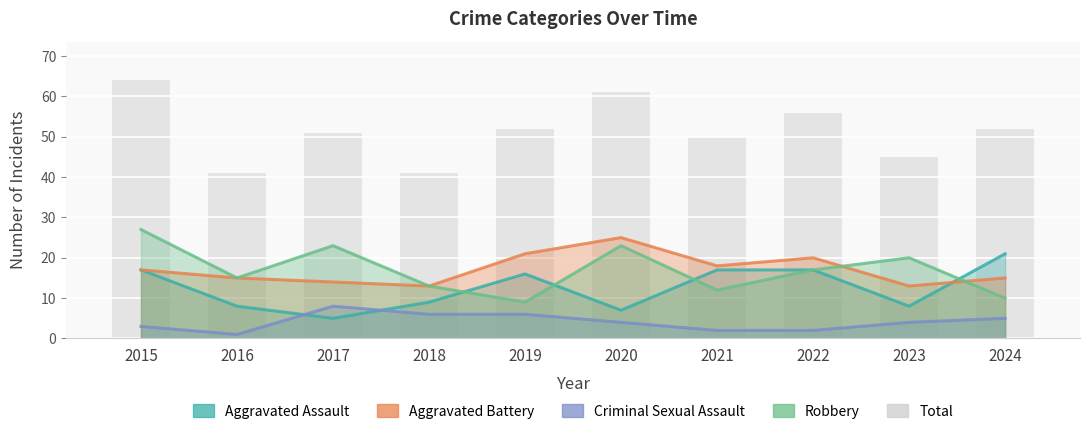

How many data points are above 52?

3